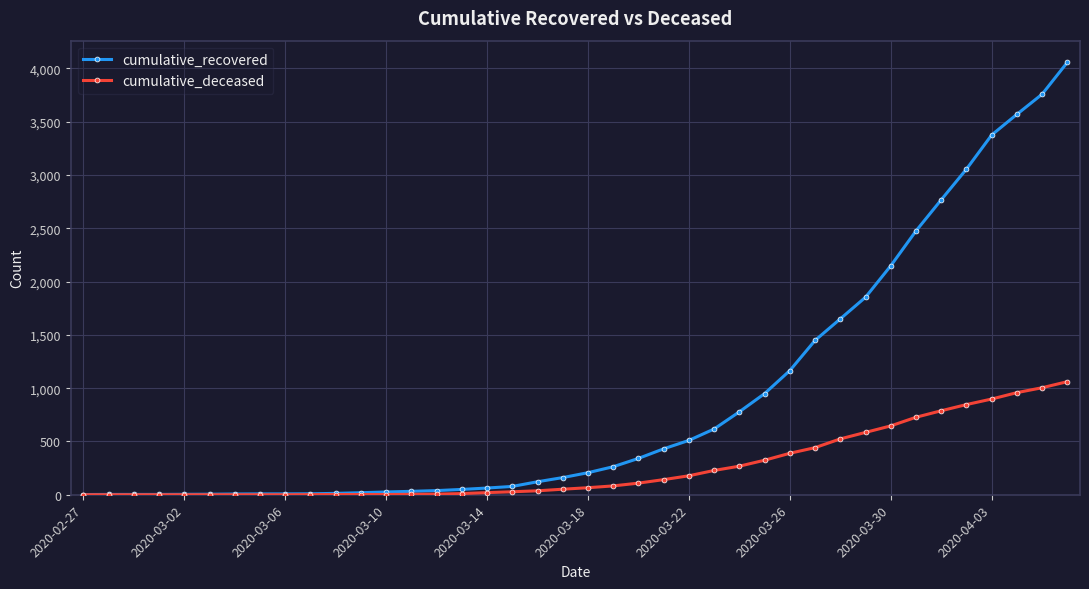

What is the maximum value shown in the chart?

4057